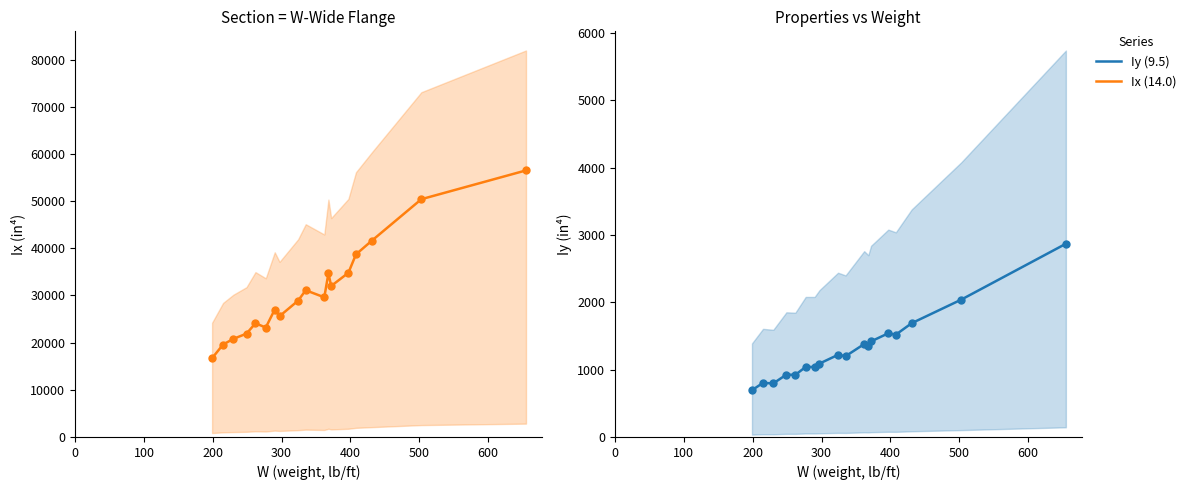

In Iy, how many points are lower than both neighbors (excluding endpoints)?

5